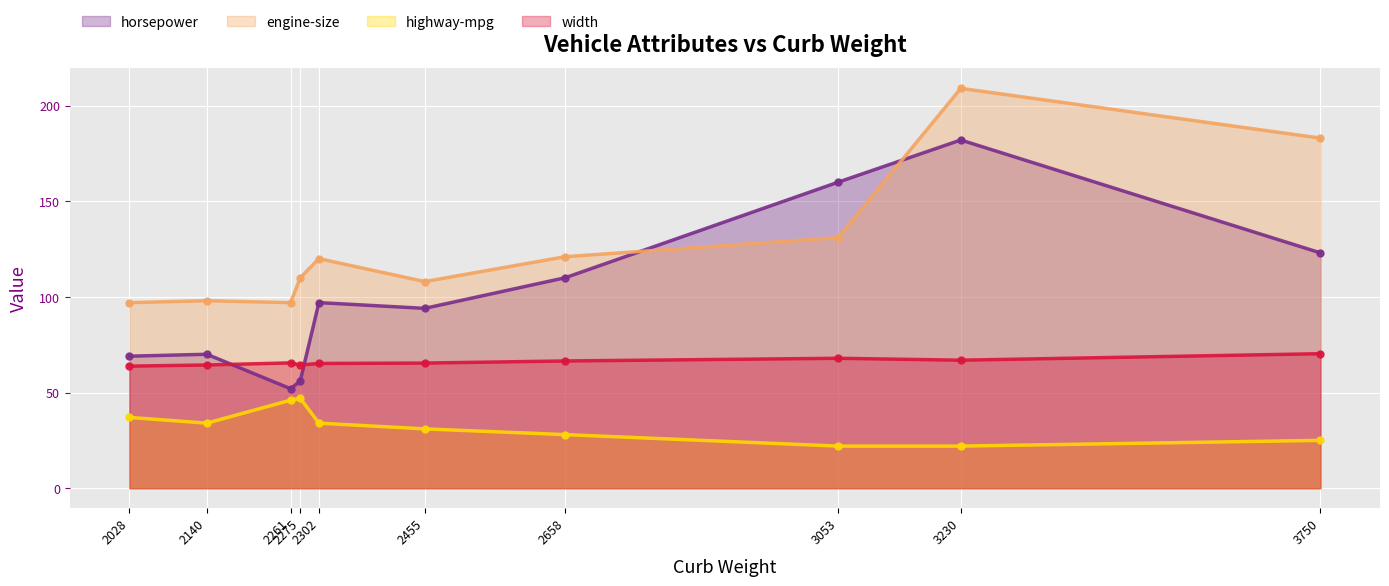

Reading left to right, list all the values displayed in this chart.

horsepower: 69.0	70.0	52.0	56.0	97.0	94.0	110.0	160.0	182.0	123.0
engine-size: 97.0	98.0	97.0	110.0	120.0	108.0	121.0	131.0	209.0	183.0
highway-mpg: 37.0	34.0	46.0	47.0	34.0	31.0	28.0	22.0	22.0	25.0
width: 63.8	64.4	65.5	64.4	65.2	65.4	66.5	67.9	66.9	70.3